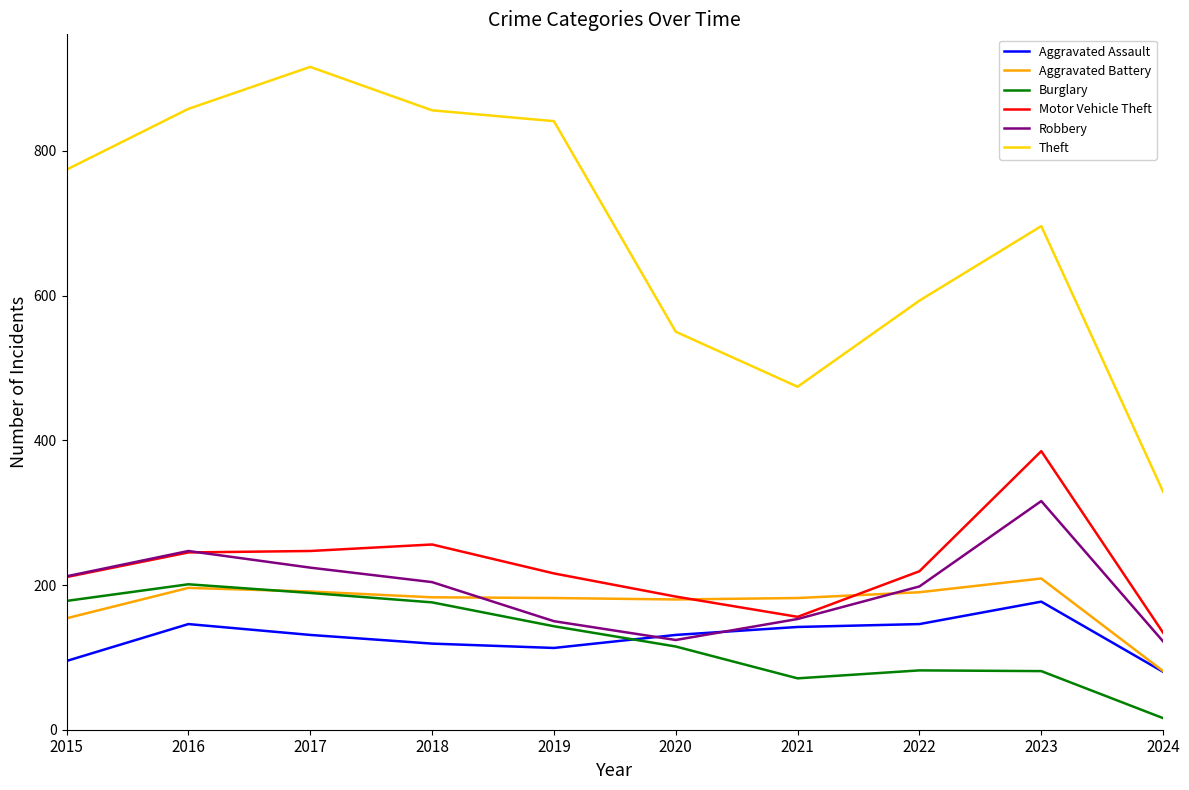

What is the approximate value of Motor Vehicle Theft at 2022?

219